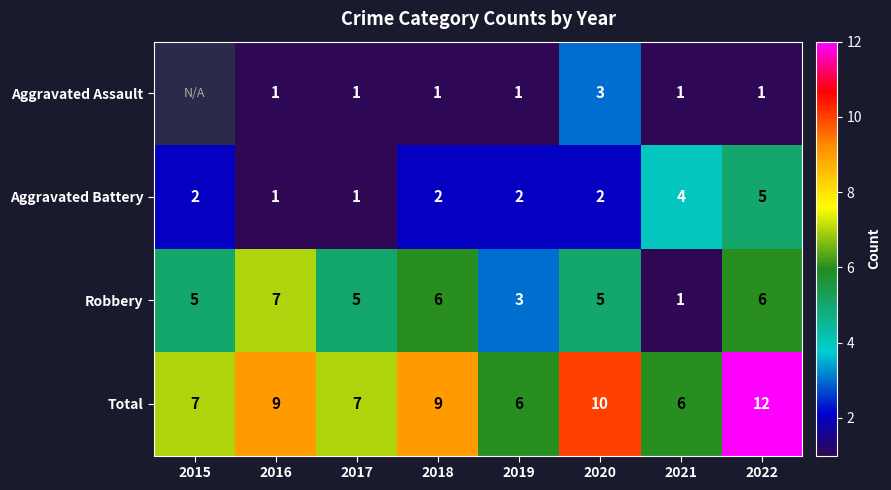

The value of Aggravated Assault at 2022 is 1.4. True or false?

False